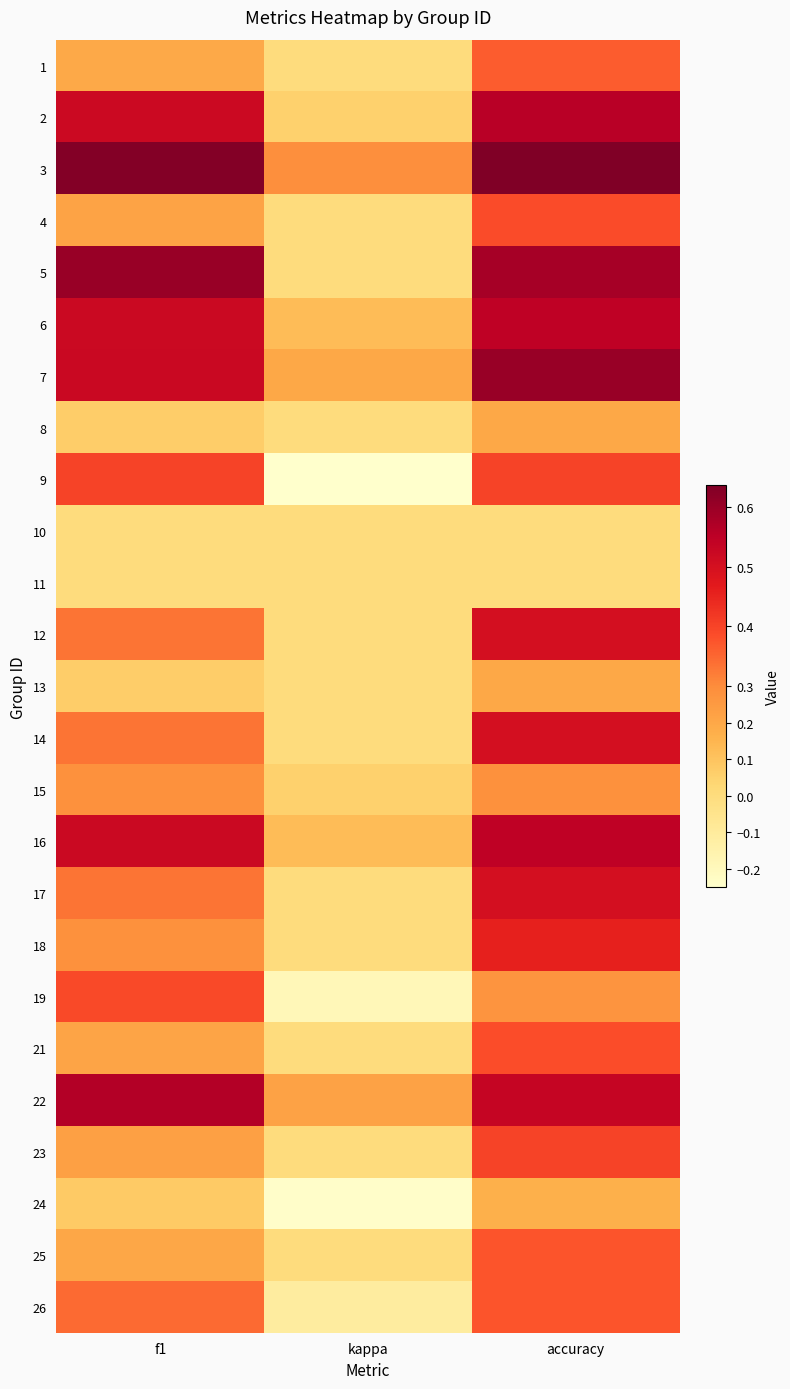

Between kappa and accuracy, which is larger?

accuracy